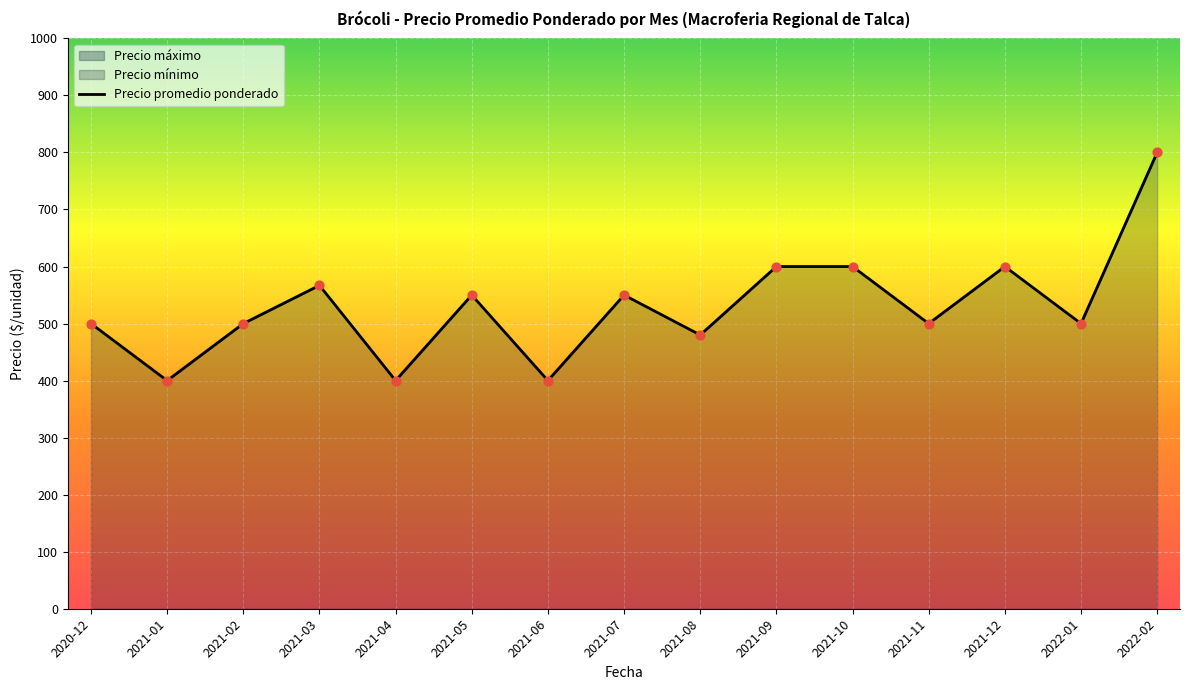

Which series contains the lowest Y value?

Precio promedio ponderado